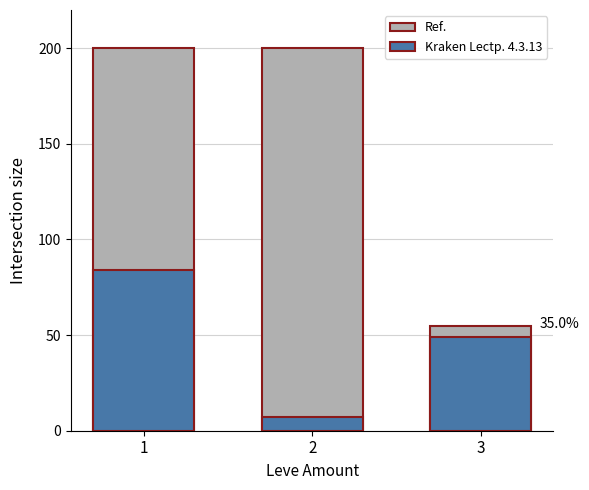

How many groups of bars are there?

3